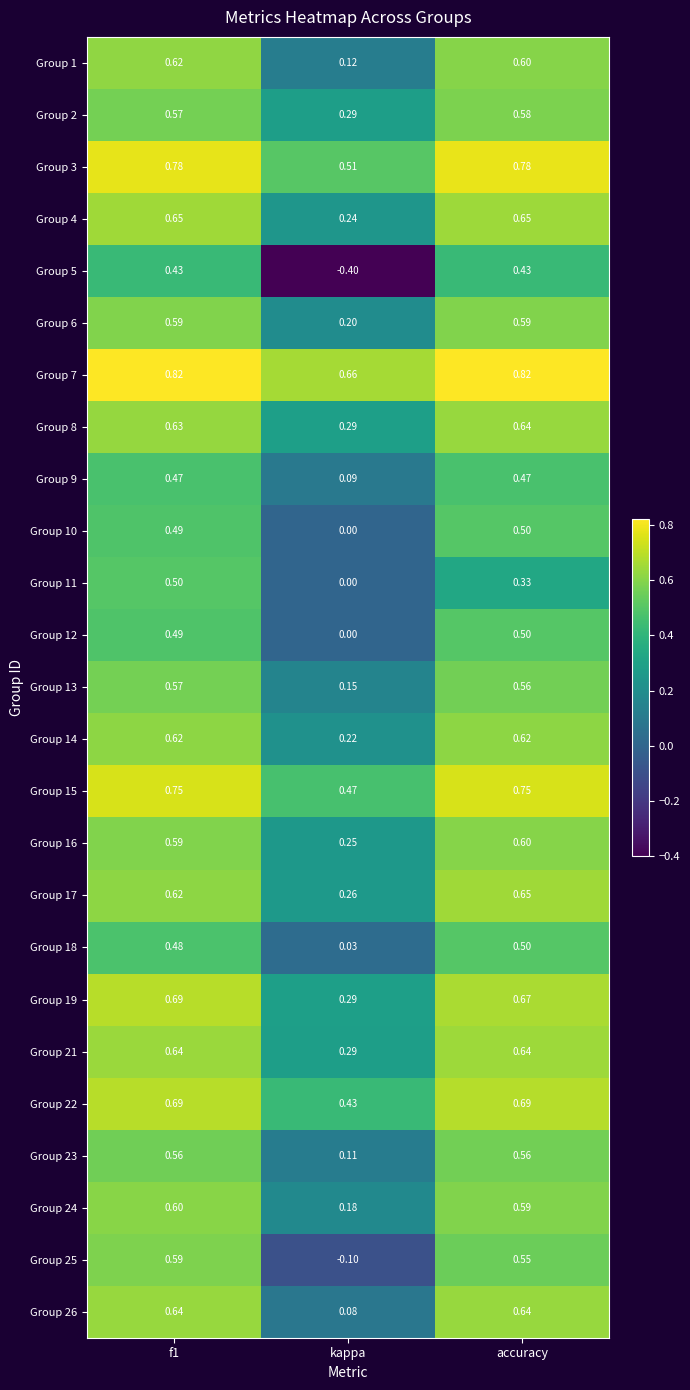

Is the value of Group 1 at kappa greater than the value of Group 21 at f1?

No